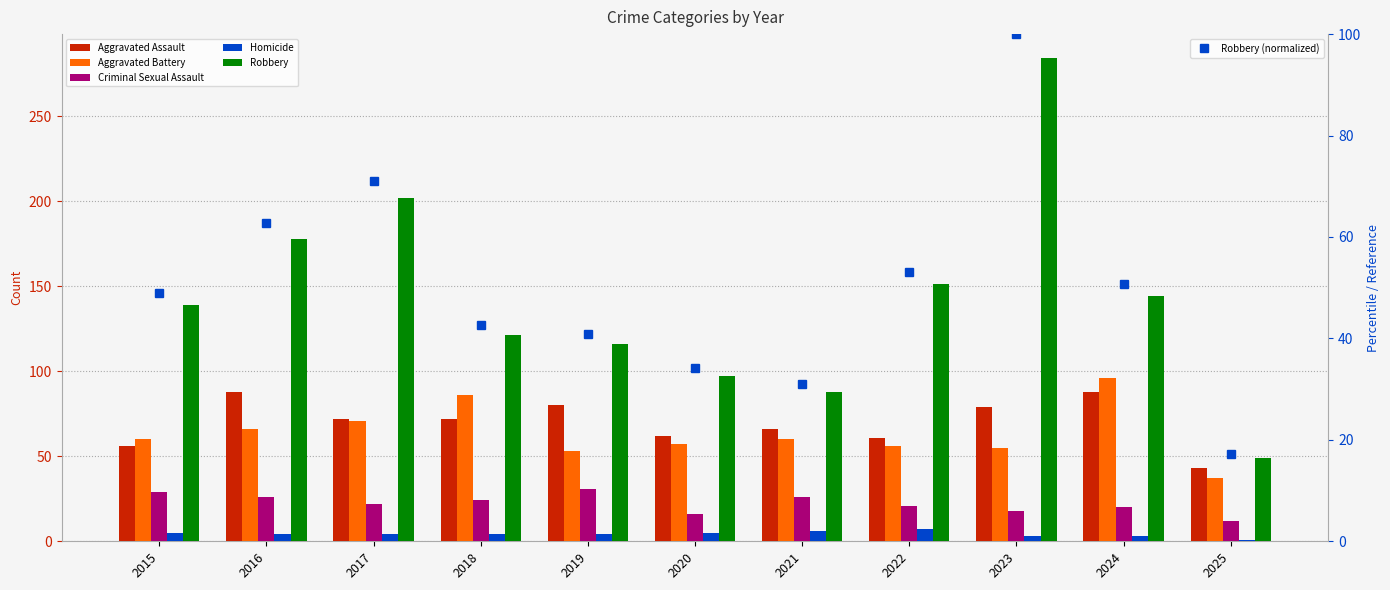

What is the maximum value for Robbery (normalized)?

100.0